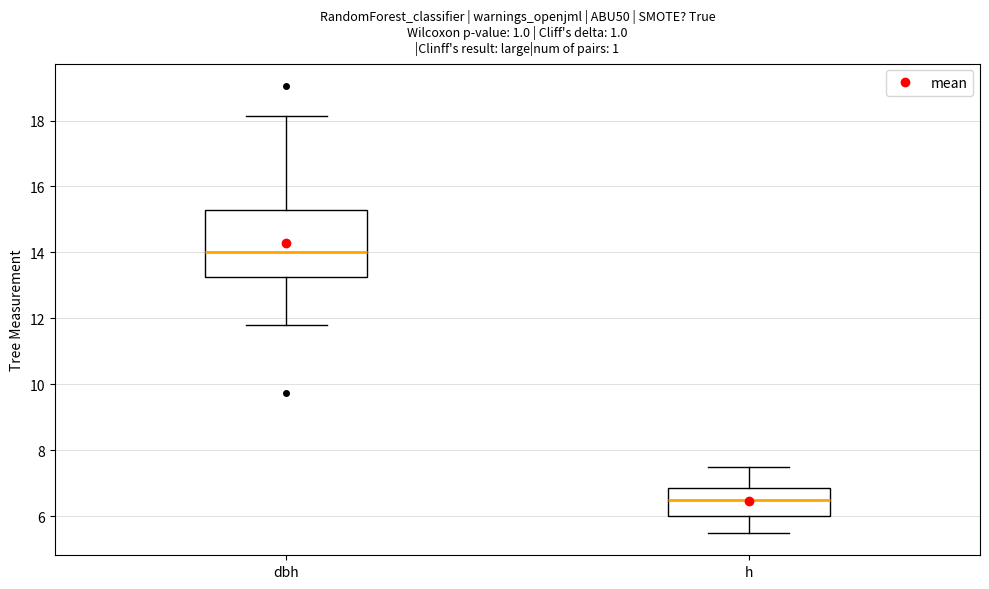

Where is the upper edge of the box for h on the y-axis? The values are not printed on the chart, so give them approximately, as read against the axis.

6.8